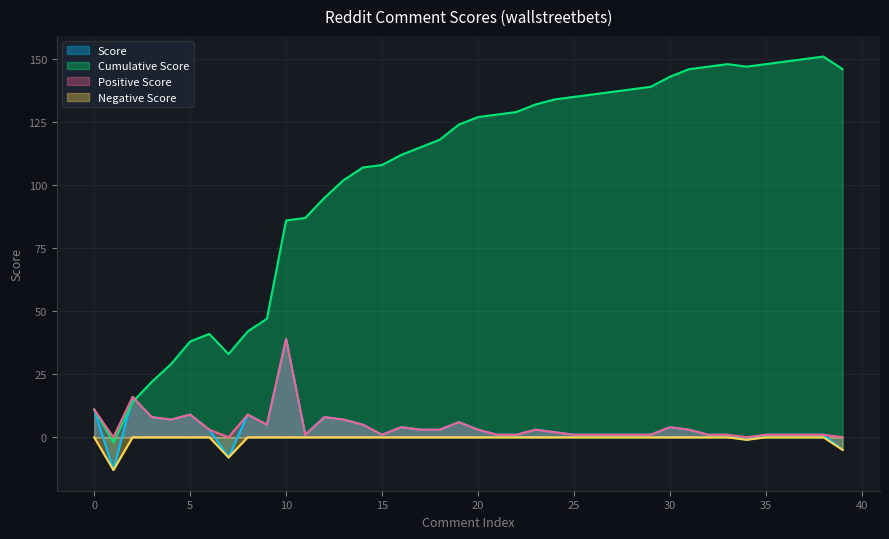

List the series in order of their peak value, highest first.

Cumulative Score, Score, Positive Score, Negative Score